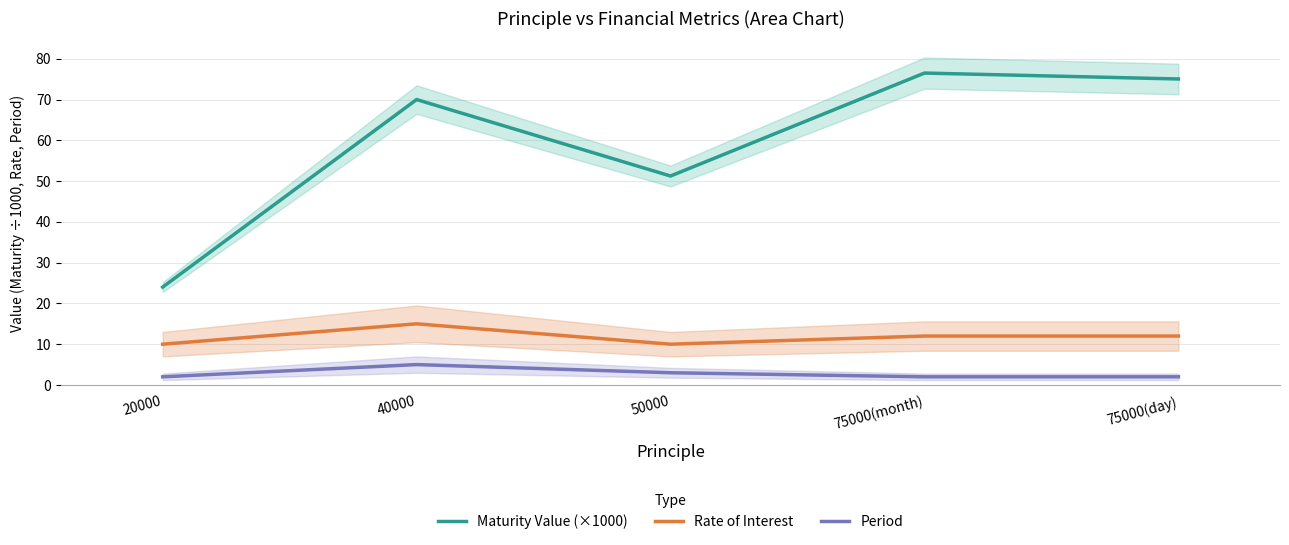

What is the sum of all Period values?

14.0